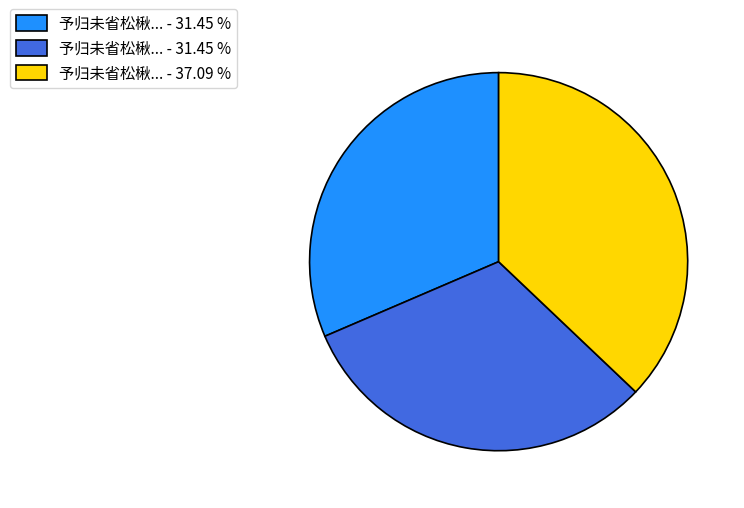

Does any single category account for the majority?

No